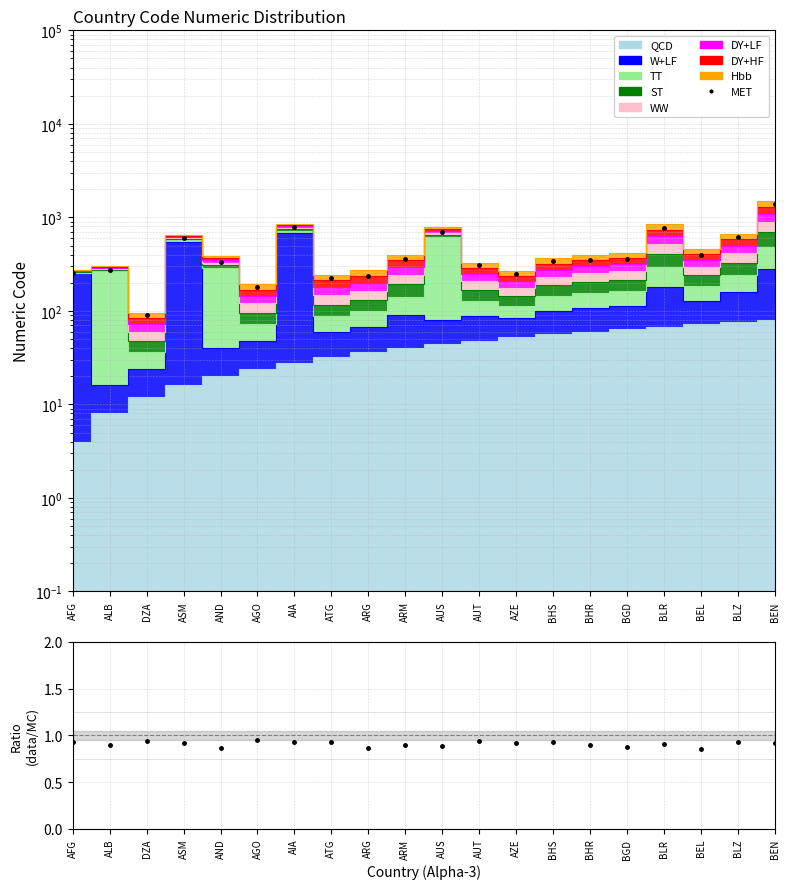

What position from the right is ALB?

19